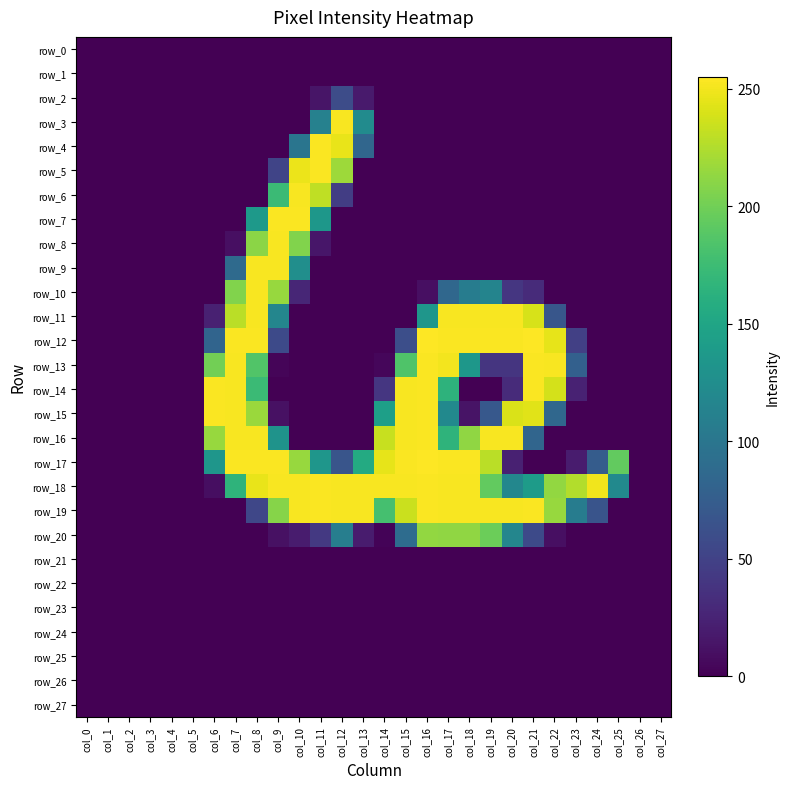

What is the spread (max minus min) of values at col_7?

254